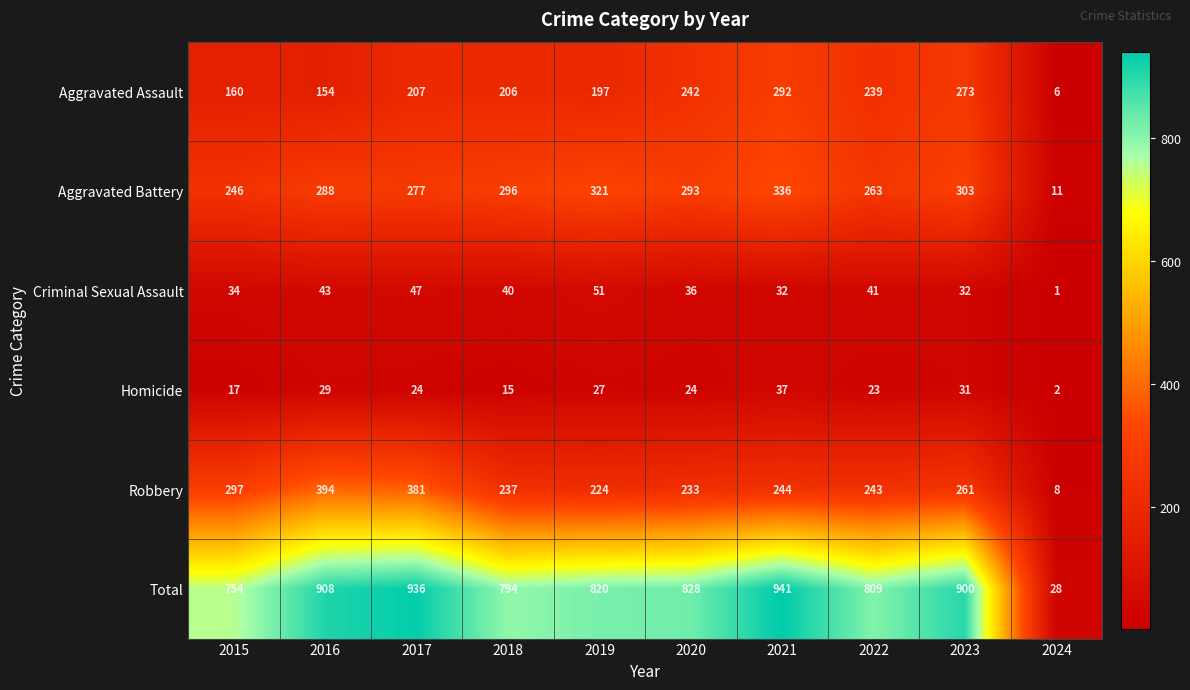

List the labels in order of Aggravated Assault value, smallest first.

2024, 2016, 2015, 2019, 2018, 2017, 2022, 2020, 2023, 2021